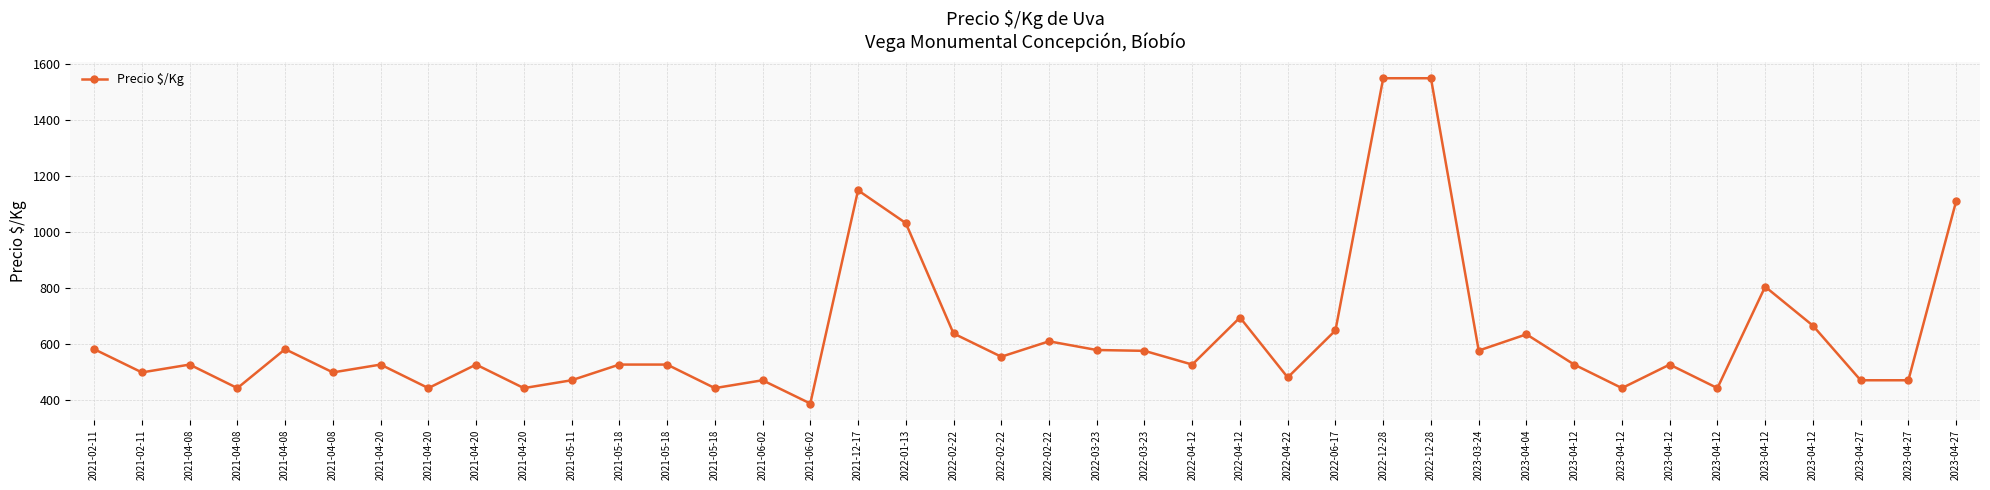

What is the change in value from 2022-02-22 to 2023-04-12?

-167